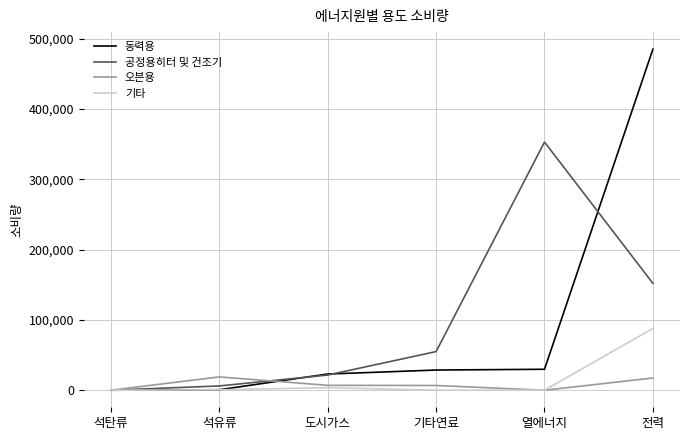

Does the chart display data point markers on the line(s)?

No